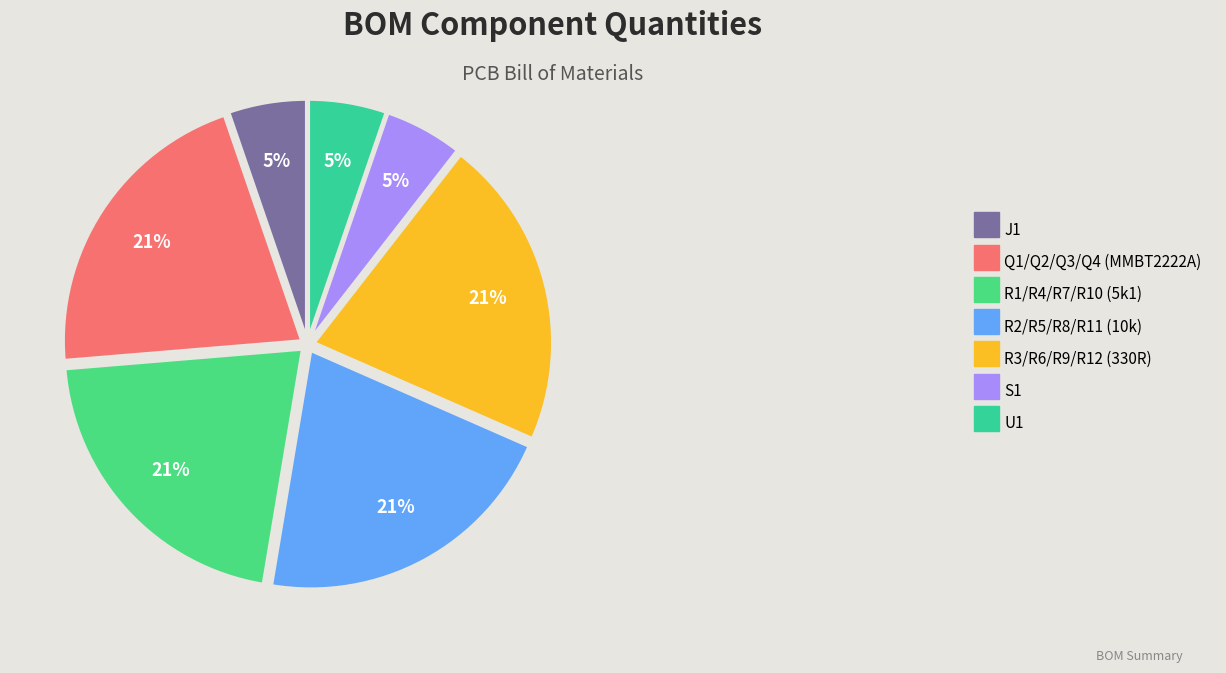

Count the number of slices in the pie.

7